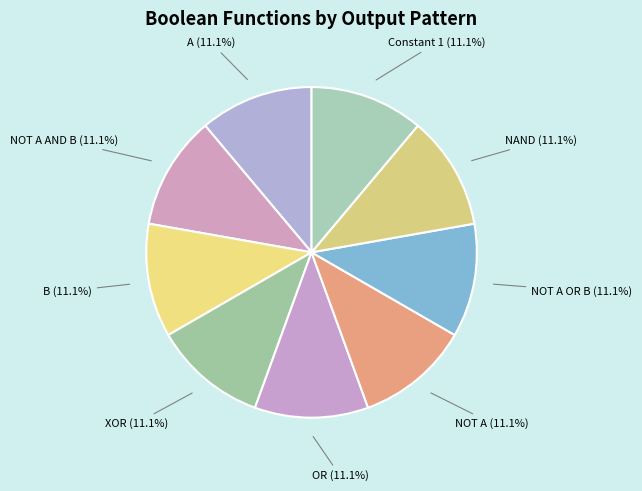

Is the sum of XOR and NOT A AND B greater than half?

No